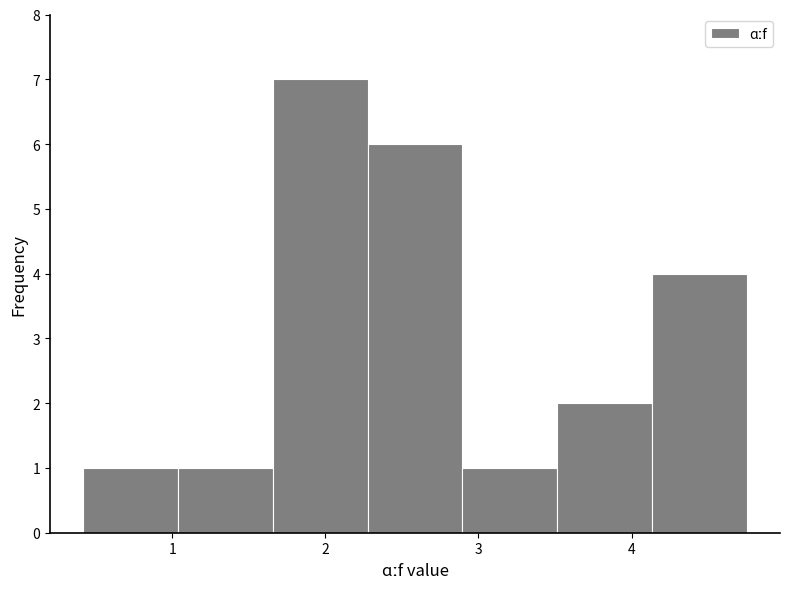

Reading left to right, transcribe this chart: for each bar, give the range it covers on the x-axis and its height. Neither the bar edges nor the heights are printed on the chart, so give them approximately, as read against the axes.

0.4 to 1.0: 1
1.0 to 1.7: 1
1.7 to 2.3: 7
2.3 to 2.9: 6
2.9 to 3.5: 1
3.5 to 4.1: 2
4.1 to 4.8: 4